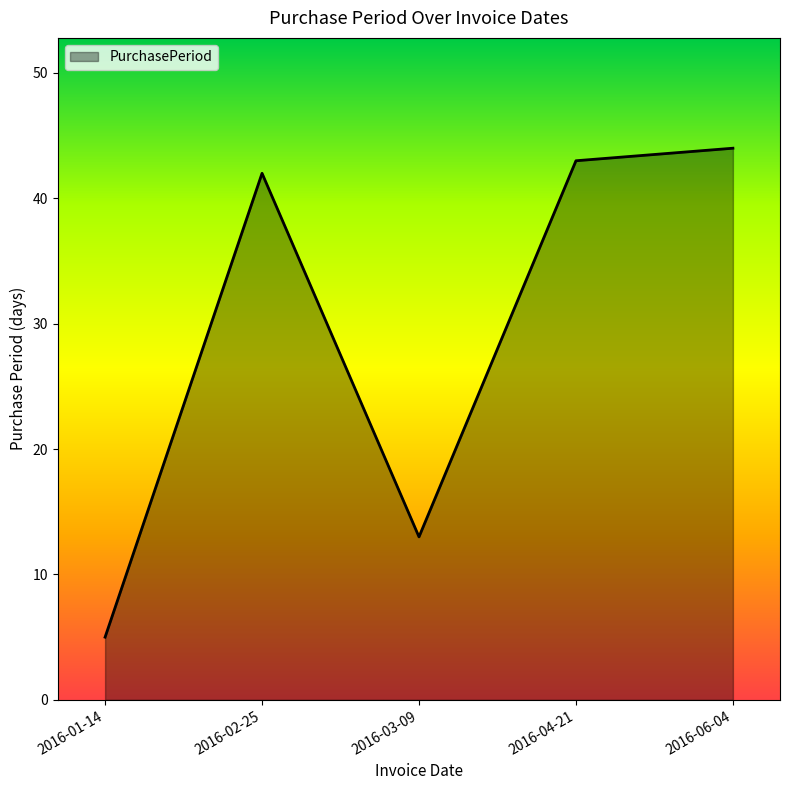

Reading right to left, extract all data points from this chart.

2016-06-04=44	2016-04-21=43	2016-03-09=13	2016-02-25=42	2016-01-14=5